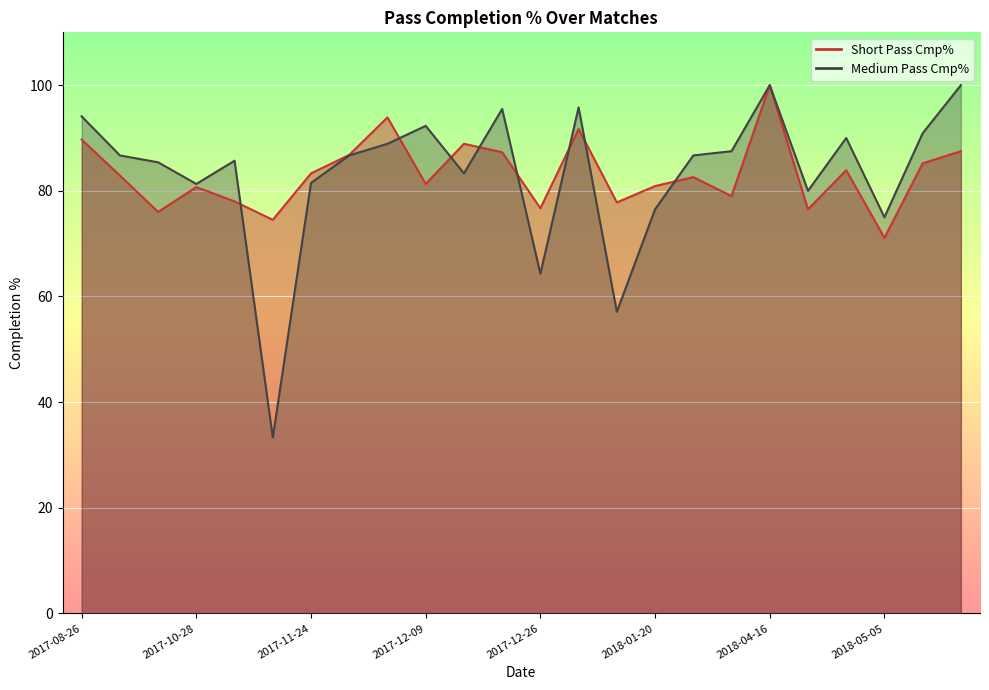

Which series has the largest range (max minus min)?

Medium Pass Cmp% line